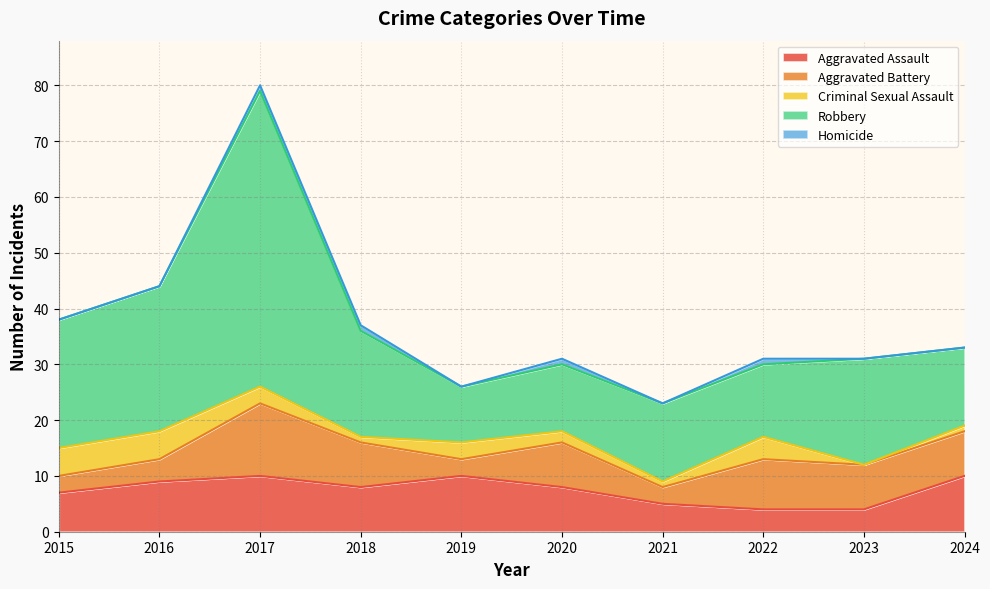

How many lines are shown in the chart?

5